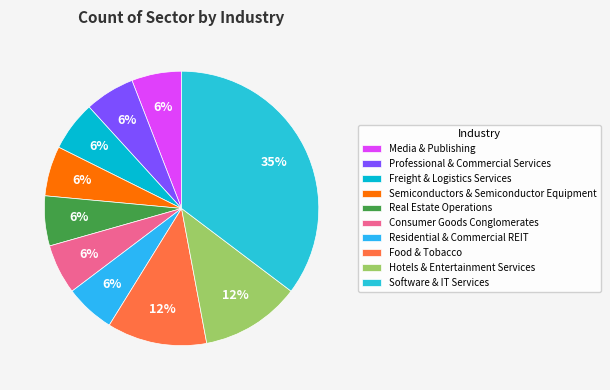

What percentage is the Professional & Commercial Services slice, to the nearest percent?

6%